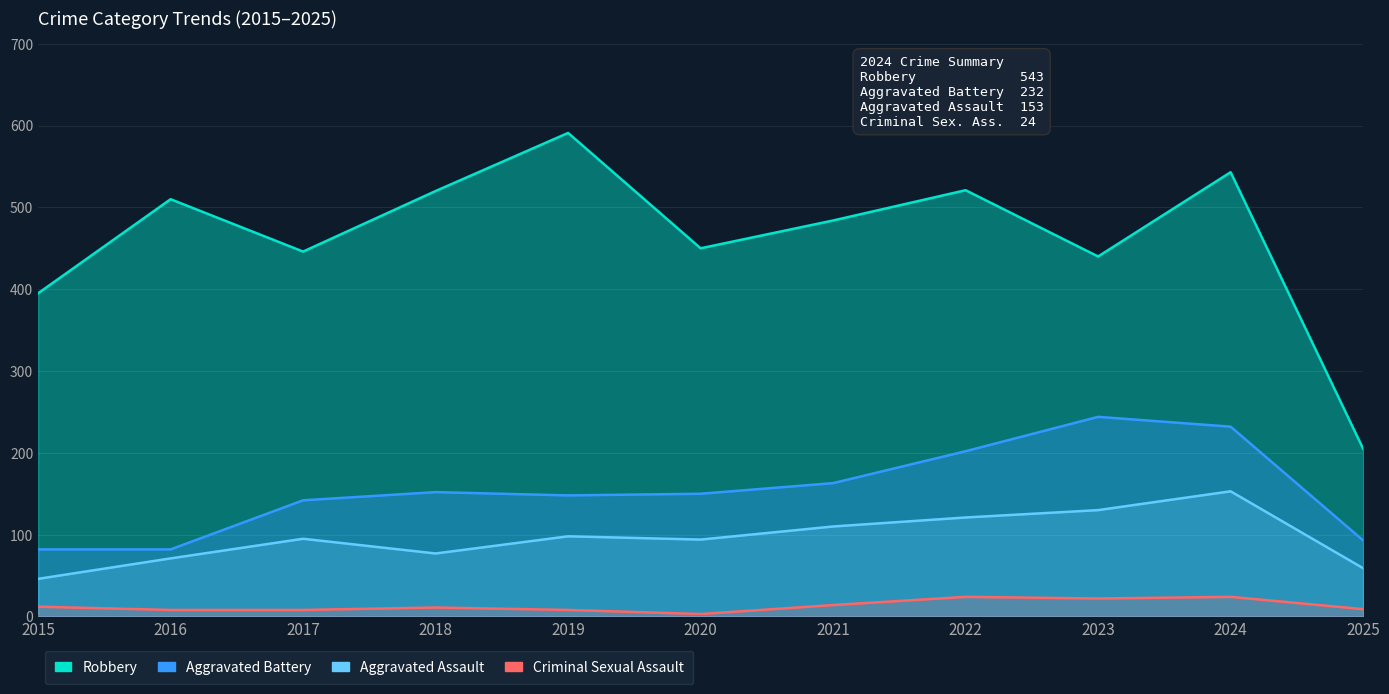

Which series has the widest spread of values?

Robbery